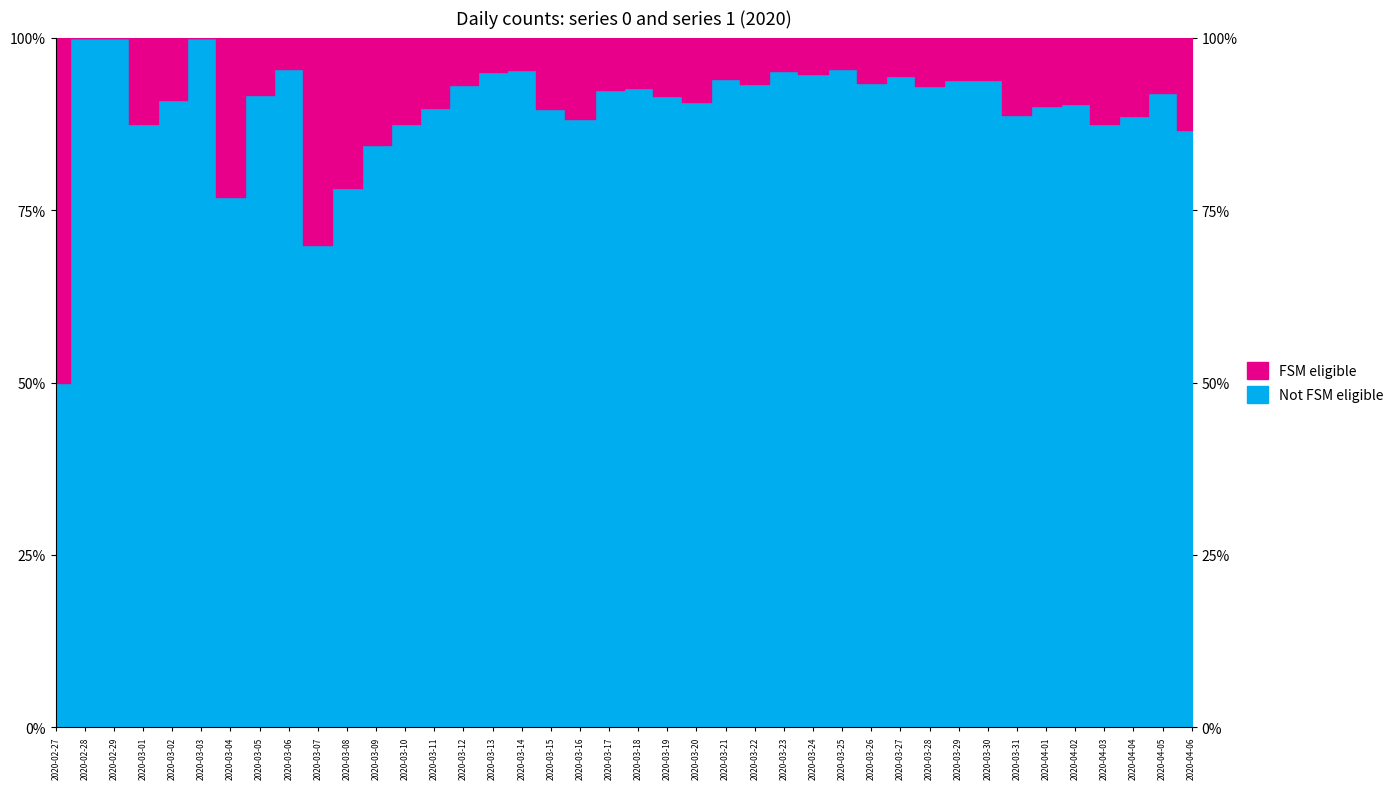

Between 2020-03-06 and 2020-03-15, which is larger?

2020-03-15